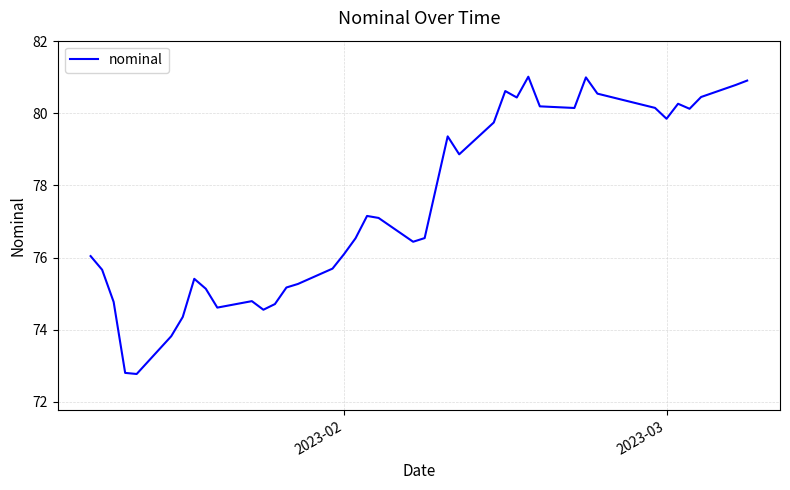

What is the difference between the maximum and minimum values?

8.2